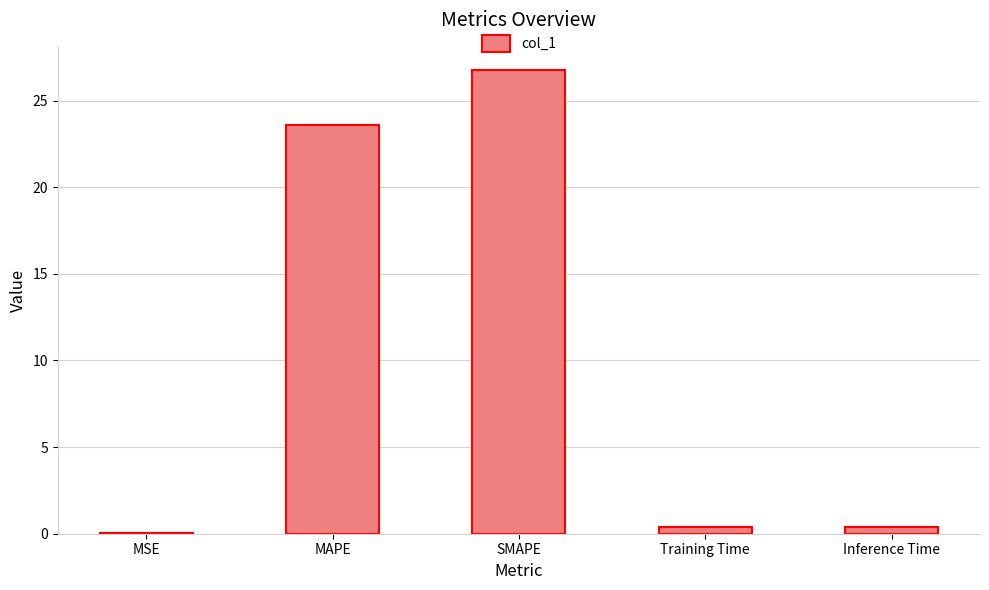

What is the sum of all values?

51.1